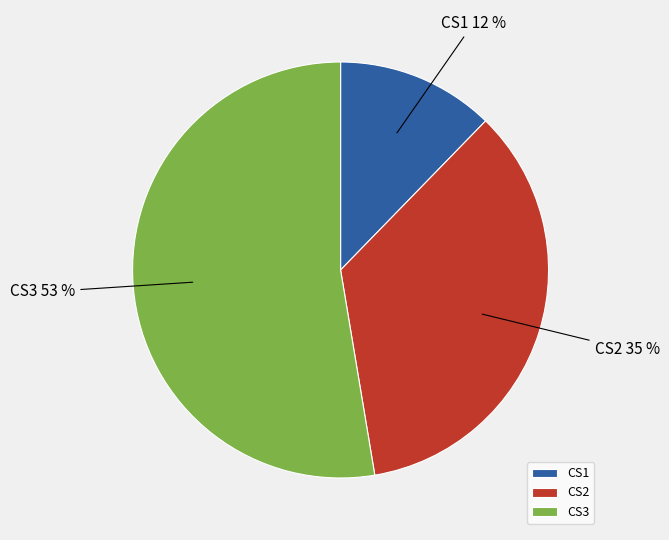

Combined, do CS1 and CS2 account for over 50%?

No